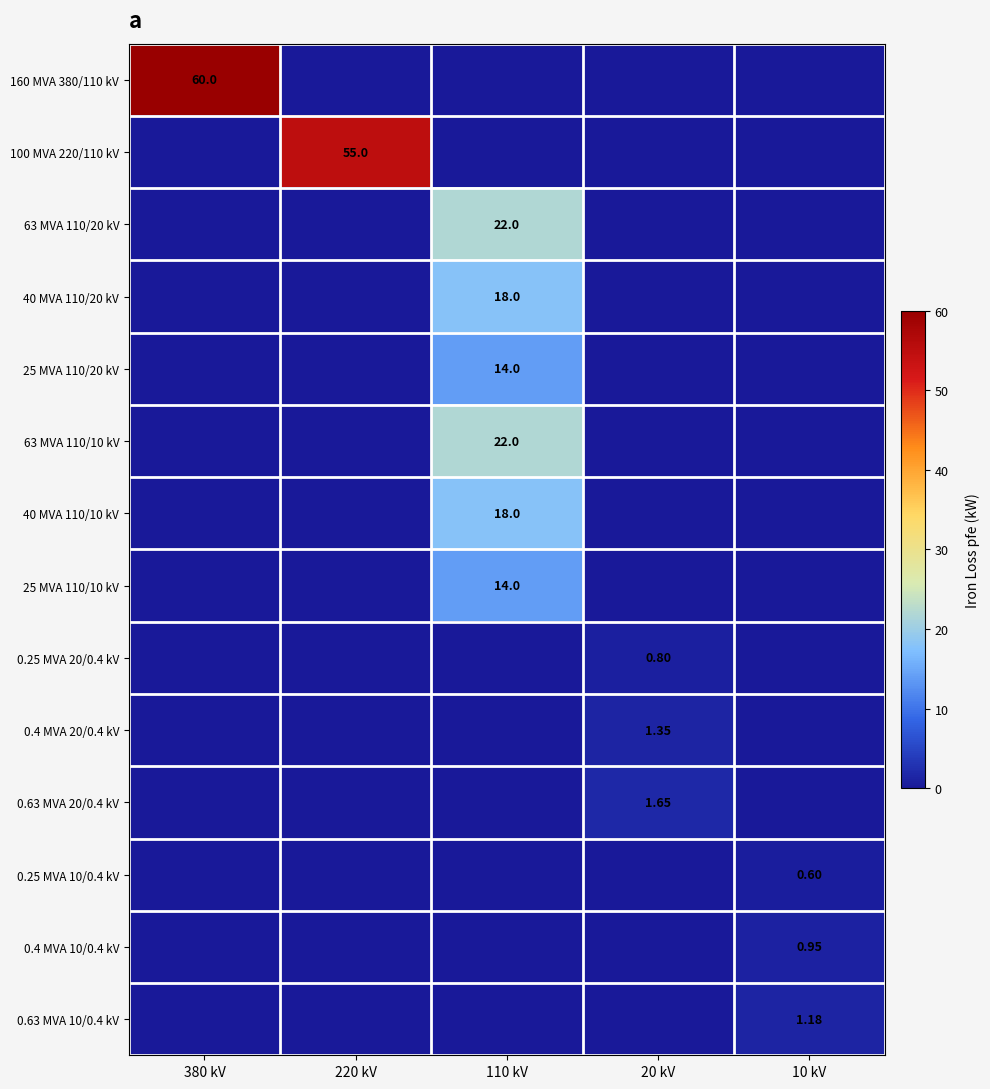

How many values in 63 MVA 110/10 kV are above zero?

1